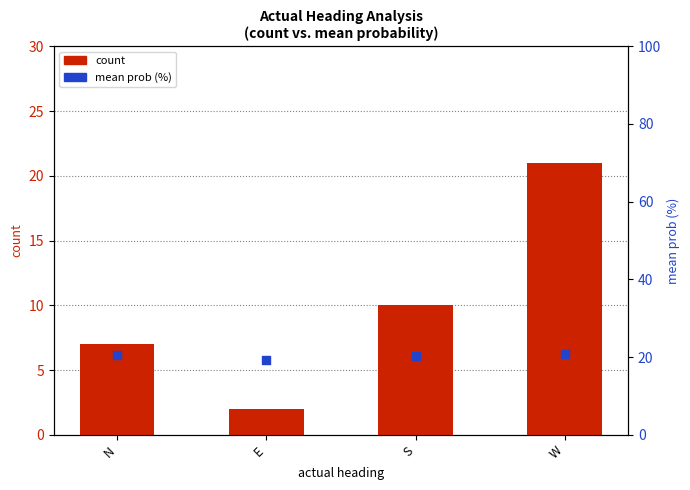

What is the total value across all series at N?

27.5